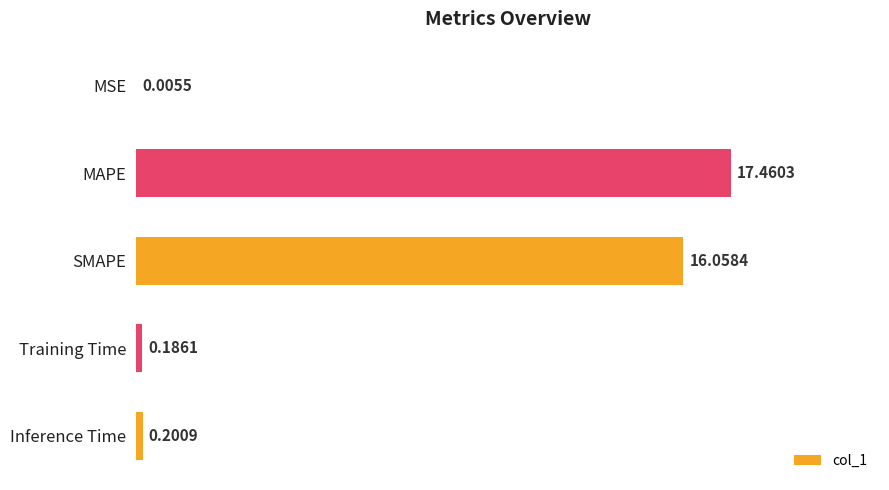

Where is the data nearest to the value 8?

Inference Time